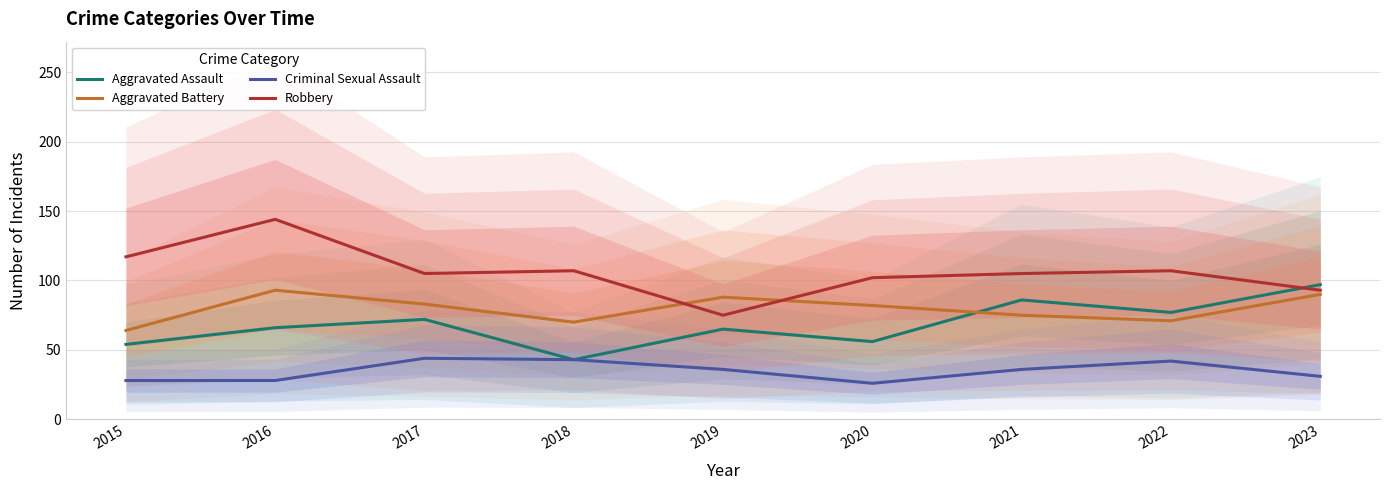

True or false: Robbery has a value of 147 at 2023.

False